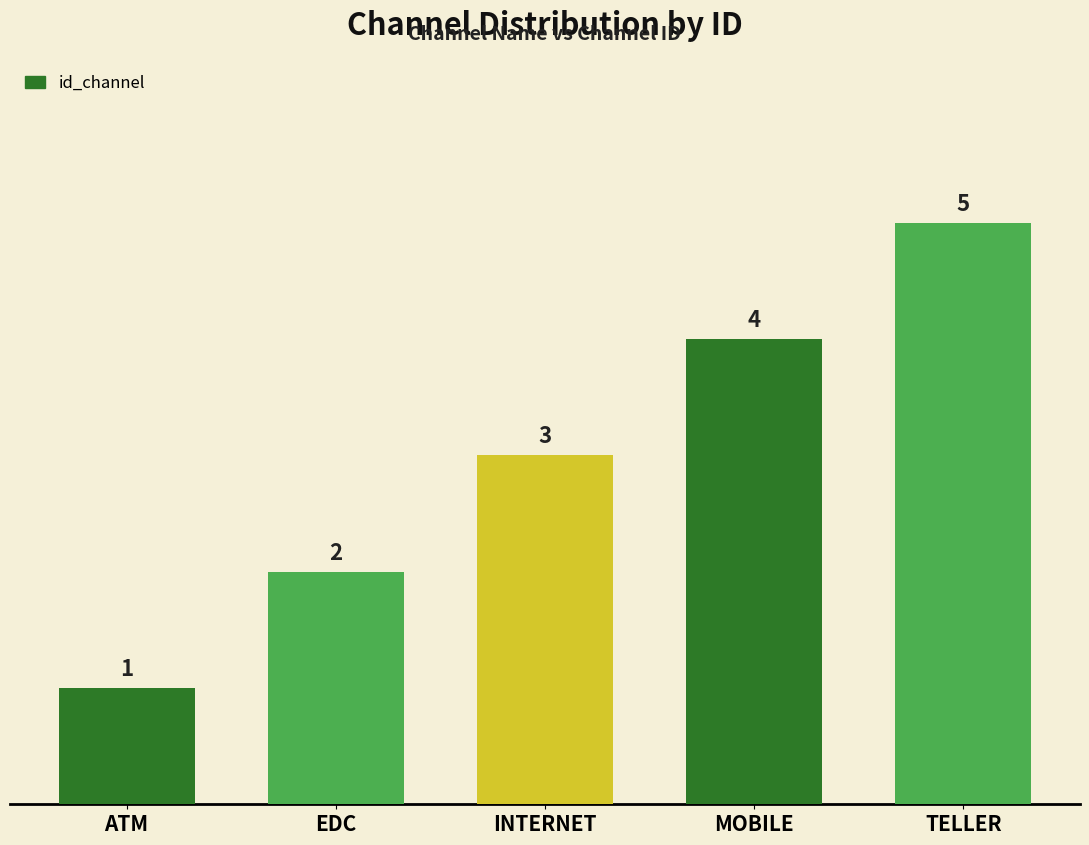

Where is the data nearest to the value 3?

INTERNET